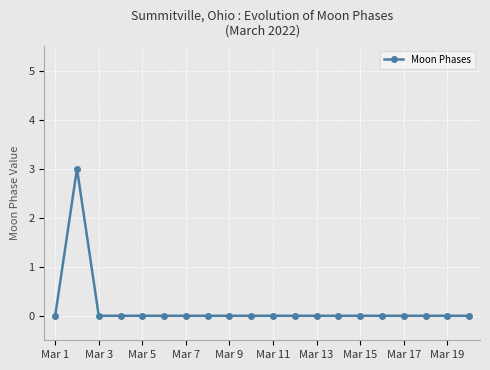

What is the maximum value shown in the chart?

3